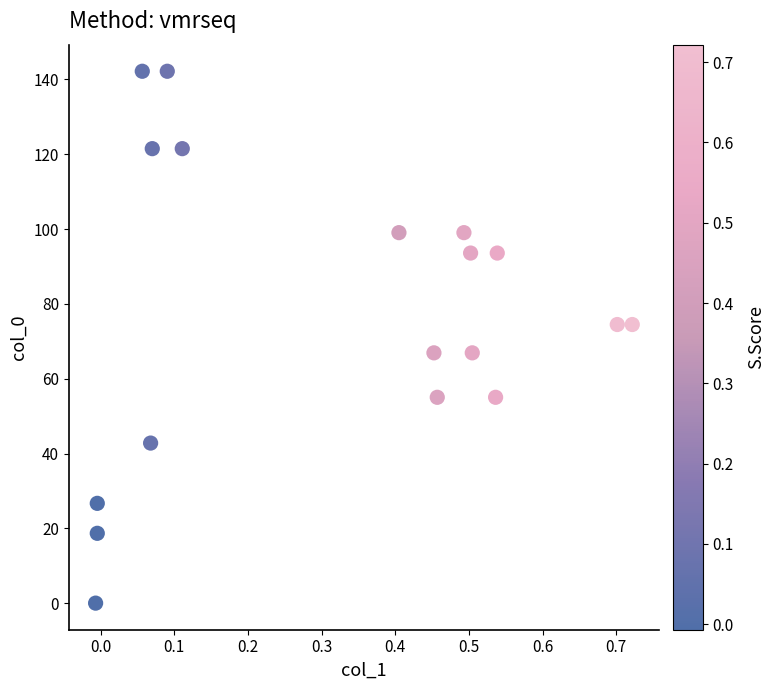

What is the range of Y values (max minus min)?

142.2